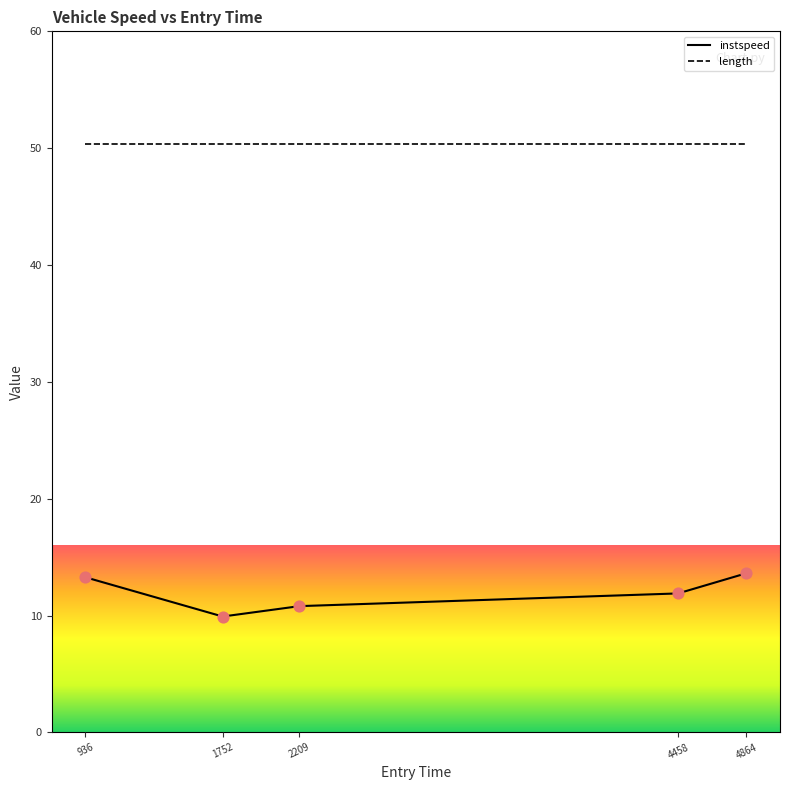

Which series has the widest spread of values?

instspeed